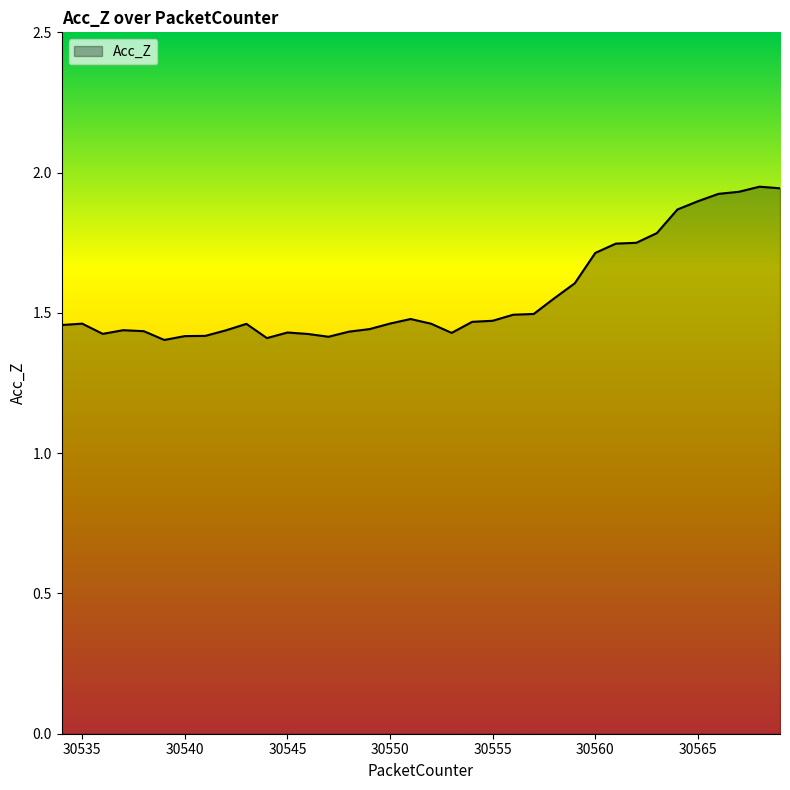

What is the difference between the maximum and minimum values?

0.5